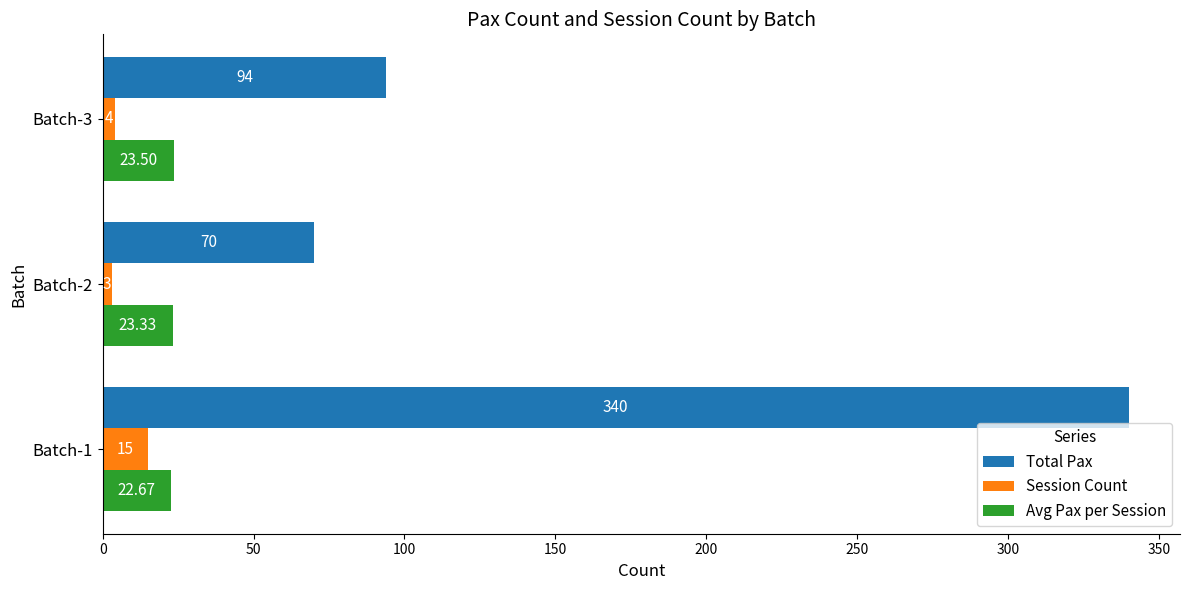

Which series has the largest total across all categories?

Total Pax